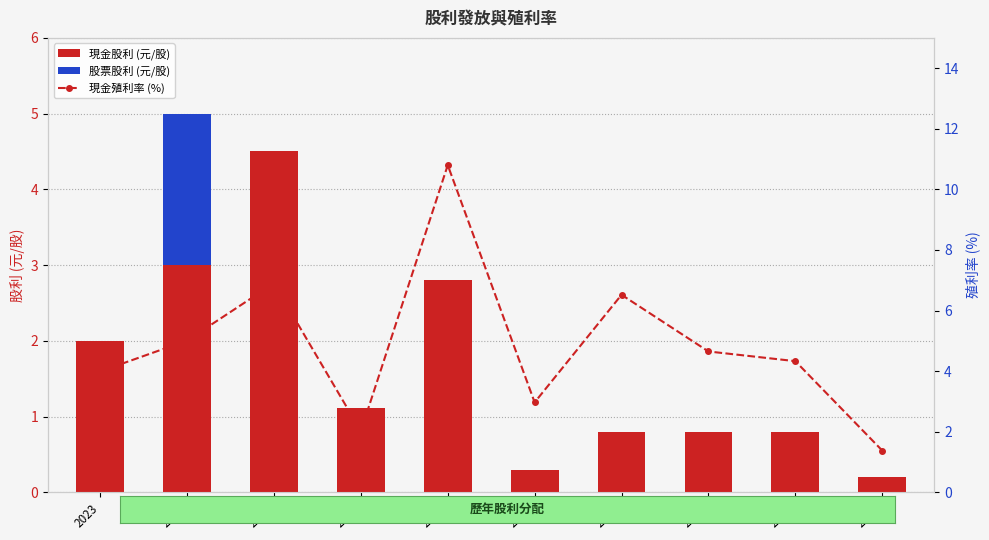

What is the difference between the second highest and second lowest values in the 現金股利 (元/股) series?

2.7